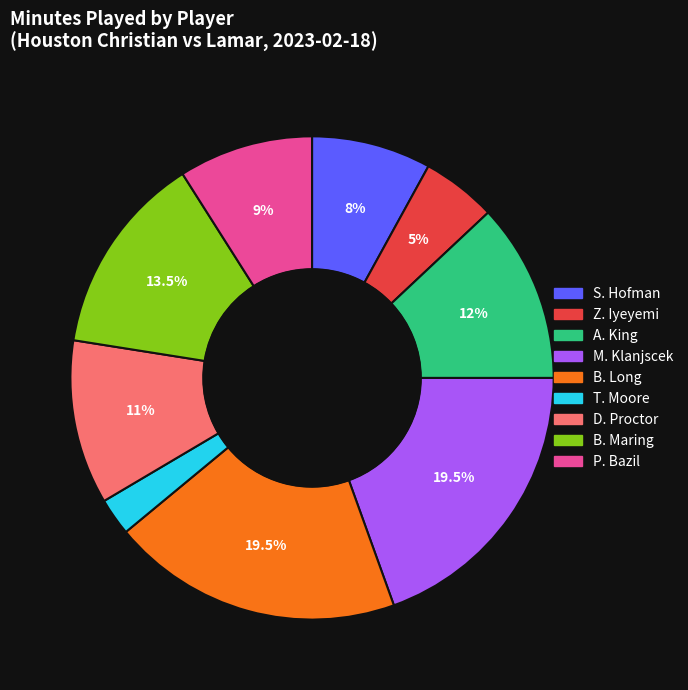

Between Z. Iyeyemi and B. Long, which is larger?

B. Long